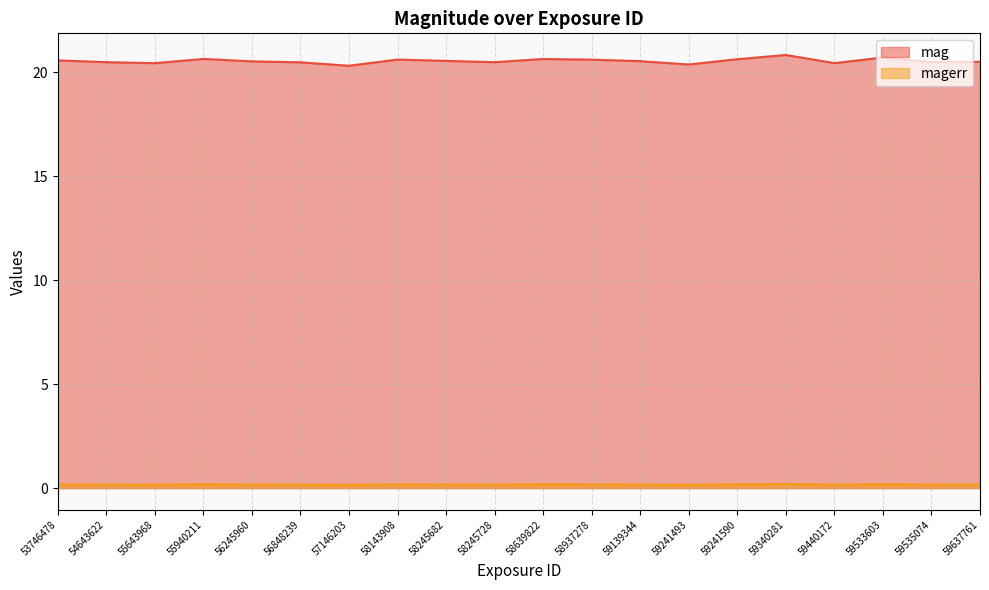

True or false: mag and magerr intersect in this chart.

False